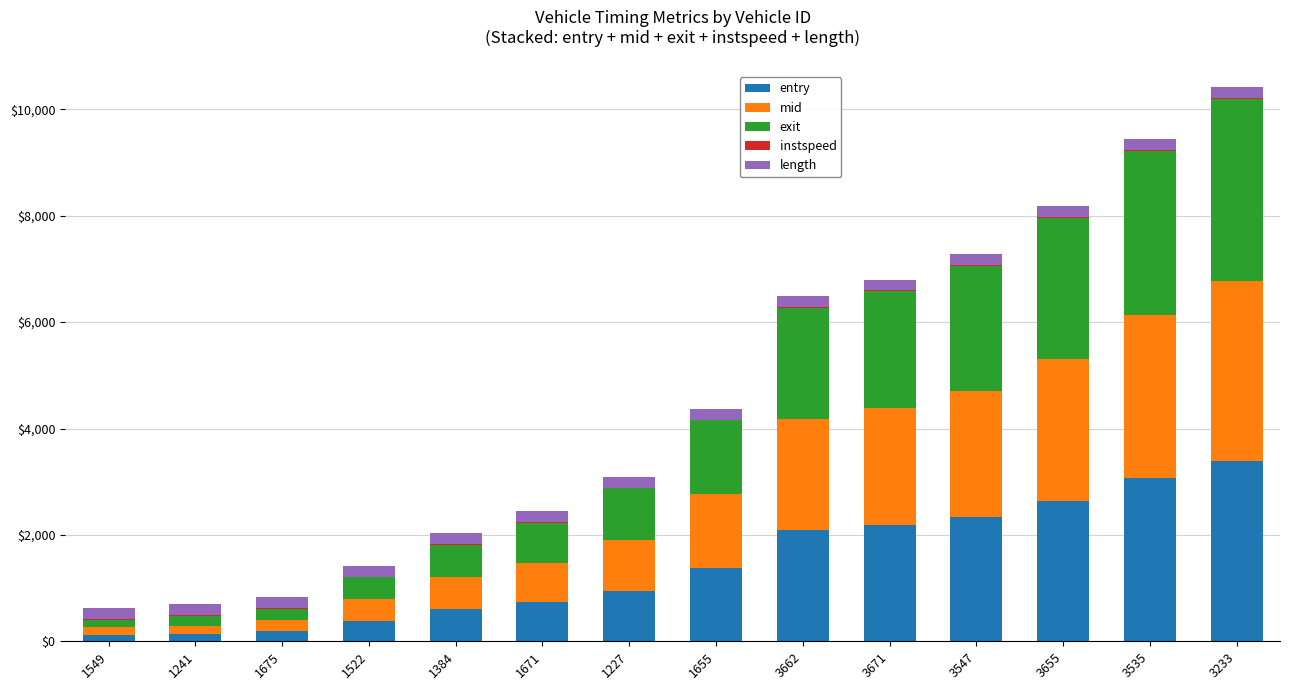

Is it true that entry equals 3028.0 at 3671?

False